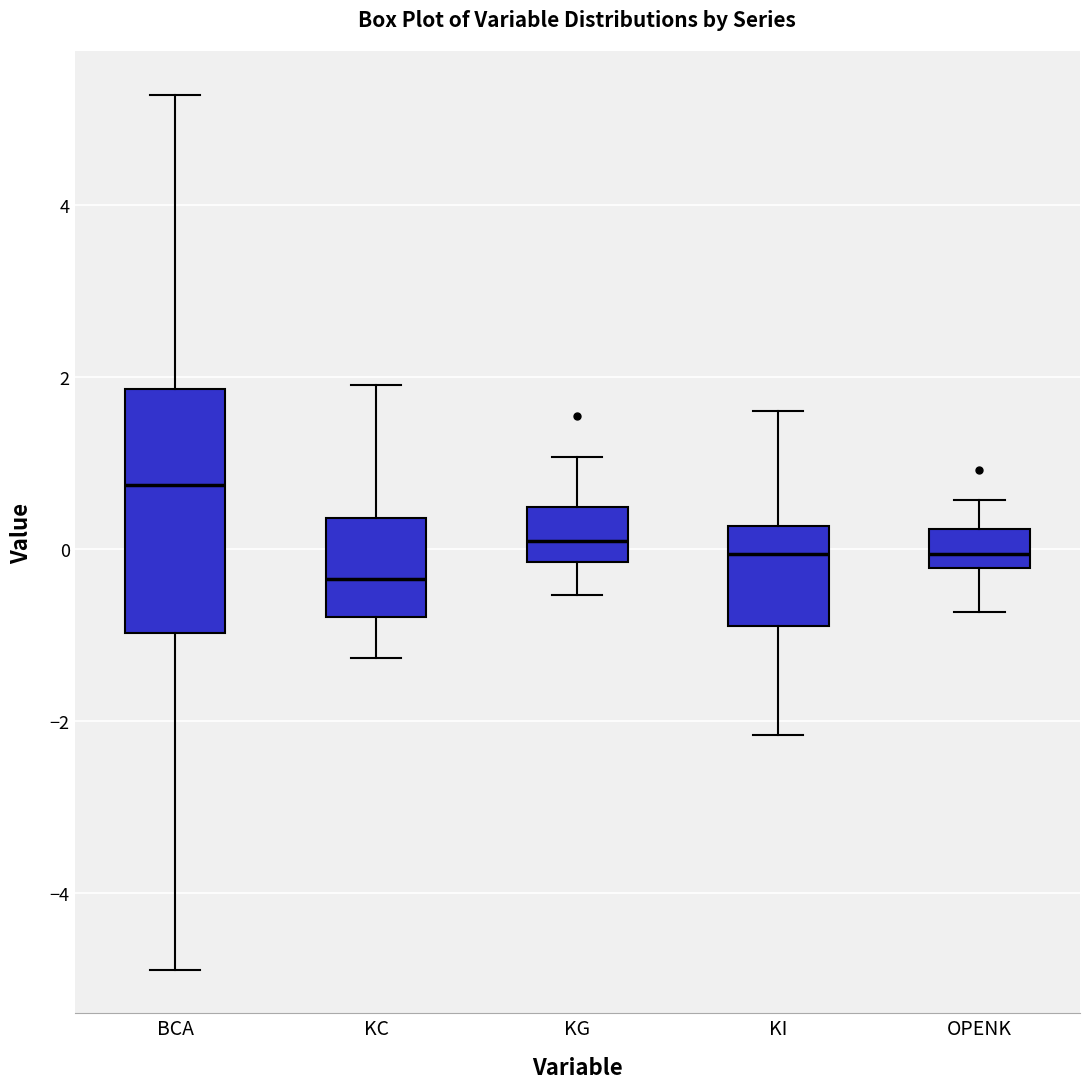

Which box is the tallest, from its lower edge to its upper edge?

BCA